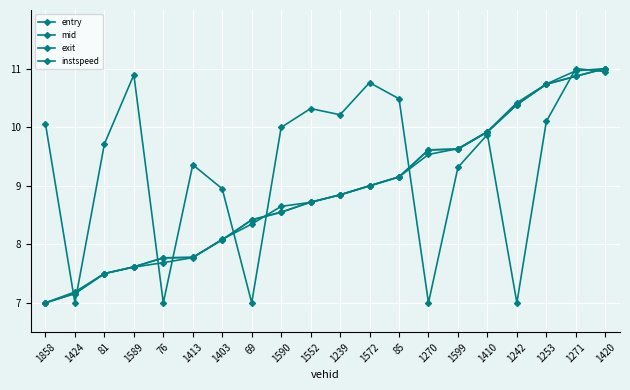

Reading left to right, extract all data points from this chart.

entry: 1858=7.0	1424=7.2	81=7.5	1589=7.6	76=7.8	1413=7.8	1403=8.1	69=8.4	1590=8.5	1552=8.7	1239=8.8	1572=9.0	85=9.1	1270=9.6	1599=9.6	1410=9.9	1242=10.4	1253=10.7	1271=10.9	1420=11.0
mid: 1858=7.0	1424=7.2	81=7.5	1589=7.6	76=7.8	1413=7.8	1403=8.1	69=8.4	1590=8.5	1552=8.7	1239=8.8	1572=9.0	85=9.2	1270=9.6	1599=9.6	1410=9.9	1242=10.4	1253=10.7	1271=10.9	1420=11.0
exit: 1858=7.0	1424=7.2	81=7.5	1589=7.6	76=7.7	1413=7.8	1403=8.1	69=8.3	1590=8.6	1552=8.7	1239=8.8	1572=9.0	85=9.1	1270=9.5	1599=9.6	1410=9.9	1242=10.4	1253=10.7	1271=11.0	1420=11.0
instspeed: 1858=10.1	1424=7.0	81=9.7	1589=10.9	76=7.0	1413=9.4	1403=8.9	69=7.0	1590=10.0	1552=10.3	1239=10.2	1572=10.8	85=10.5	1270=7.0	1599=9.3	1410=9.9	1242=7.0	1253=10.1	1271=11.0	1420=10.9